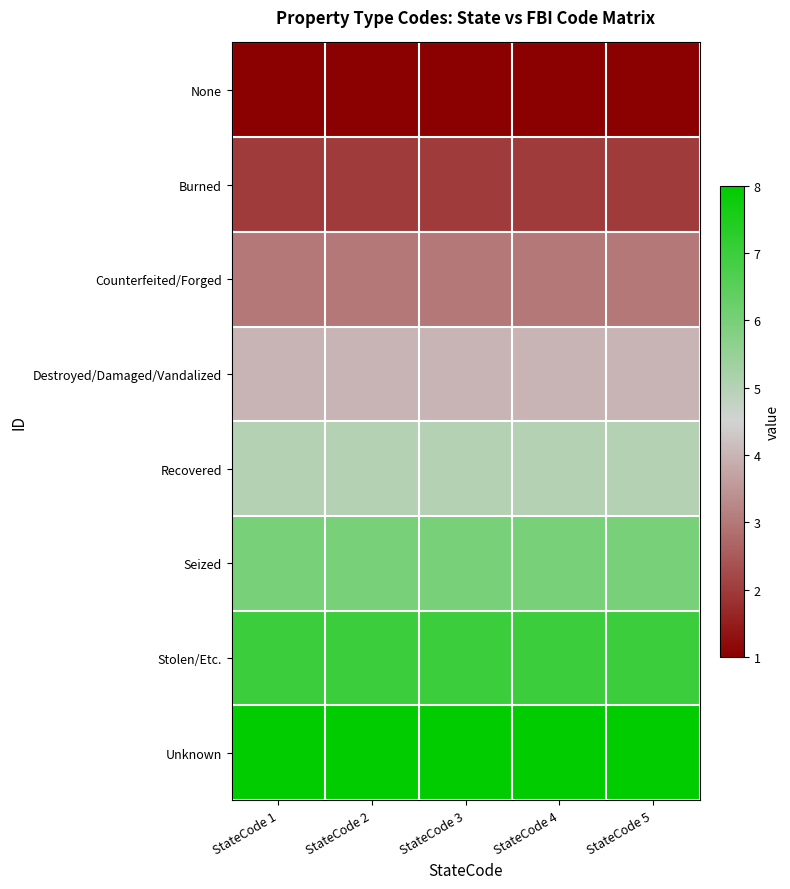

At how many categories does at least one series exceed 6?

5